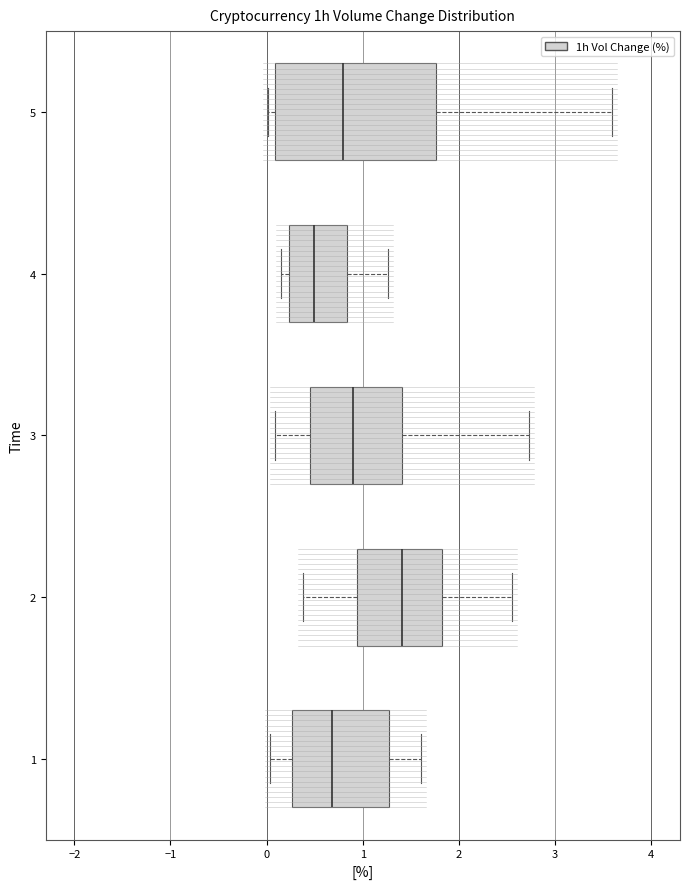

Which box has the furthest to the right median line?

2